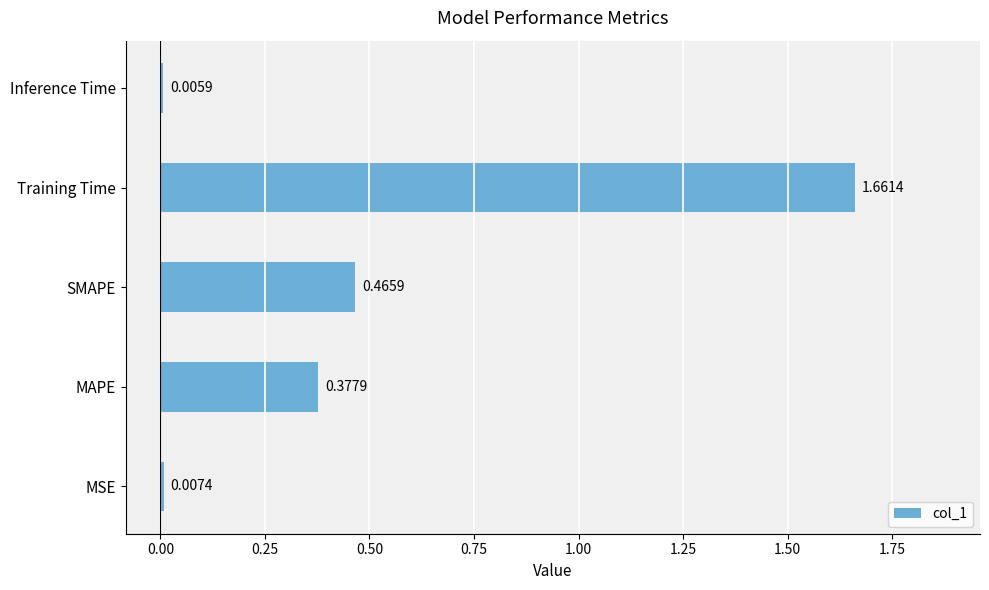

What is the sum of all values?

2.5